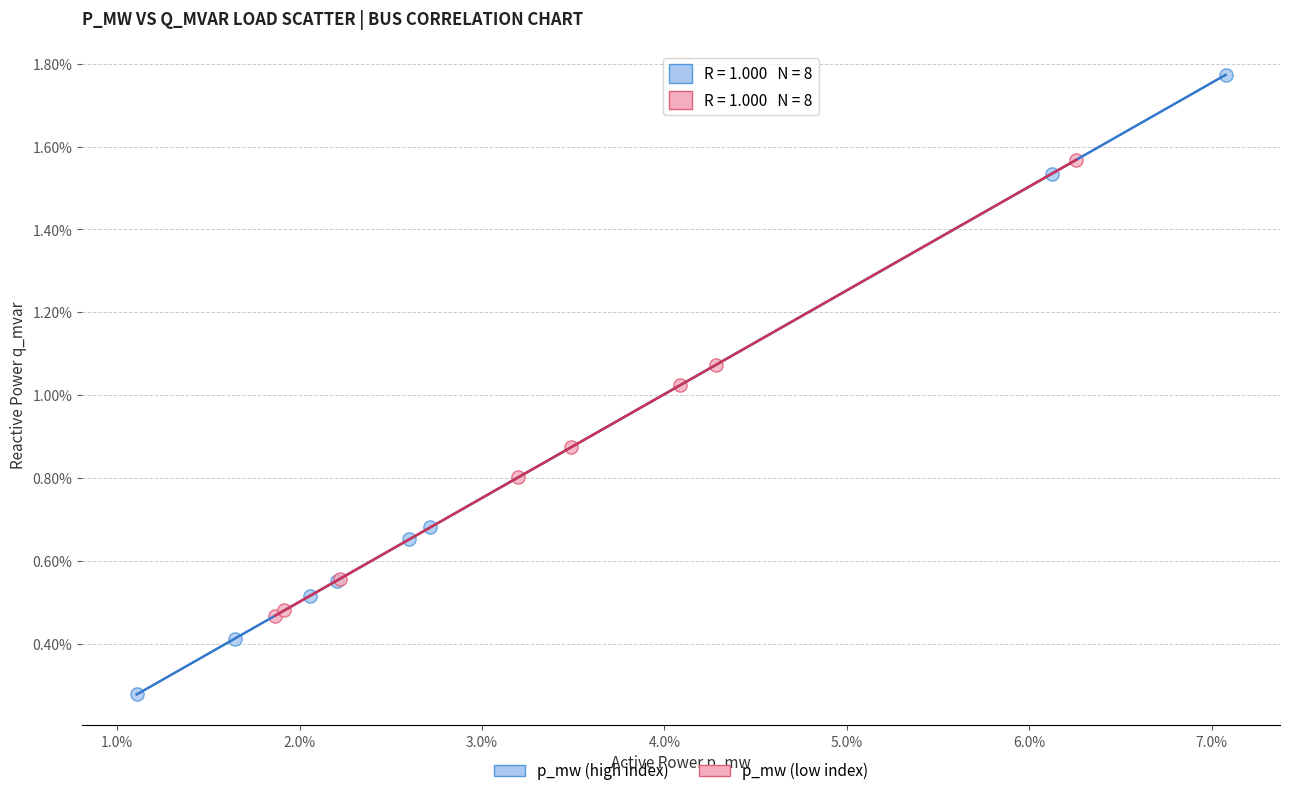

What are all the series names shown in the legend?

p_mw (high index), p_mw (low index)